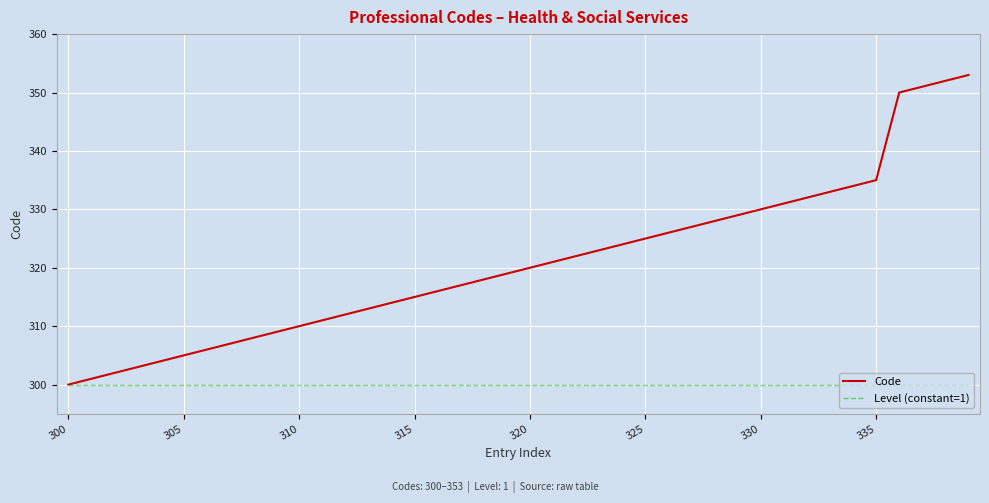

Rank the series by their maximum value, from lowest to highest.

Level (constant=1), Code